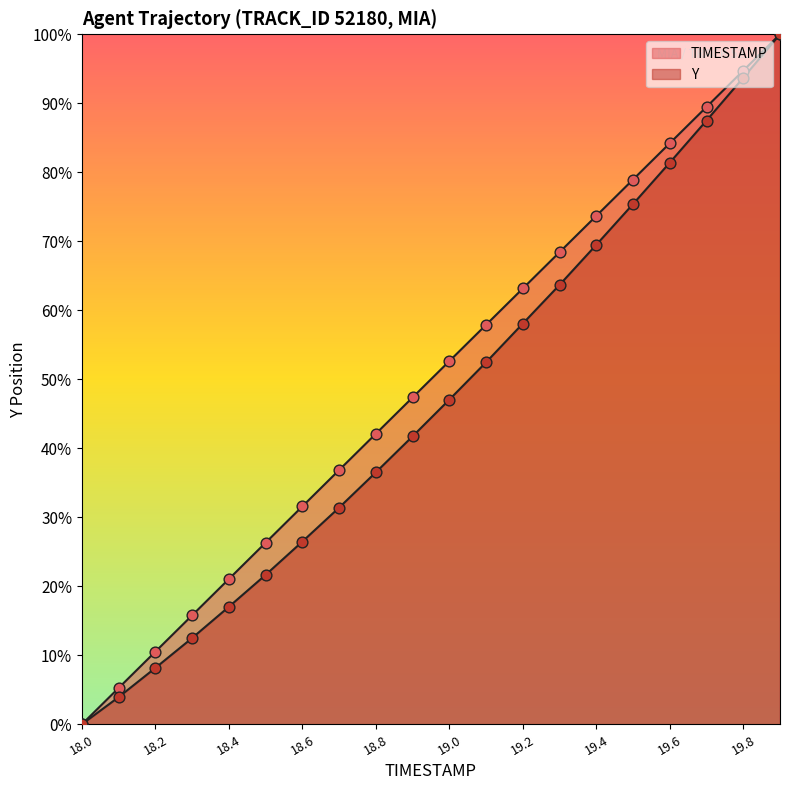

Which series contains the lowest Y value?

TIMESTAMP